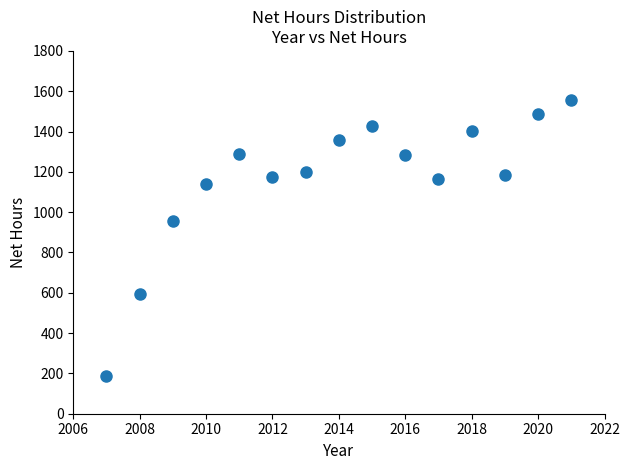

What is the range of Y values (max minus min)?

1371.4